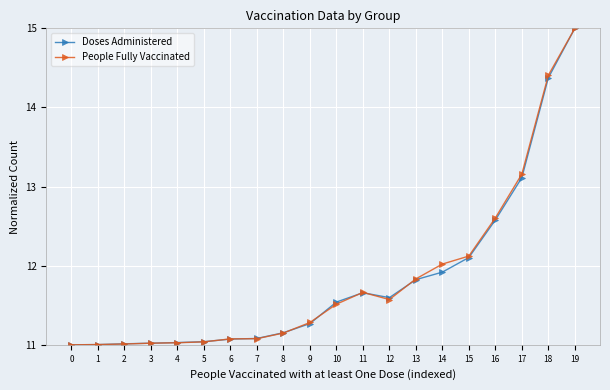

How many lines are shown in the chart?

2